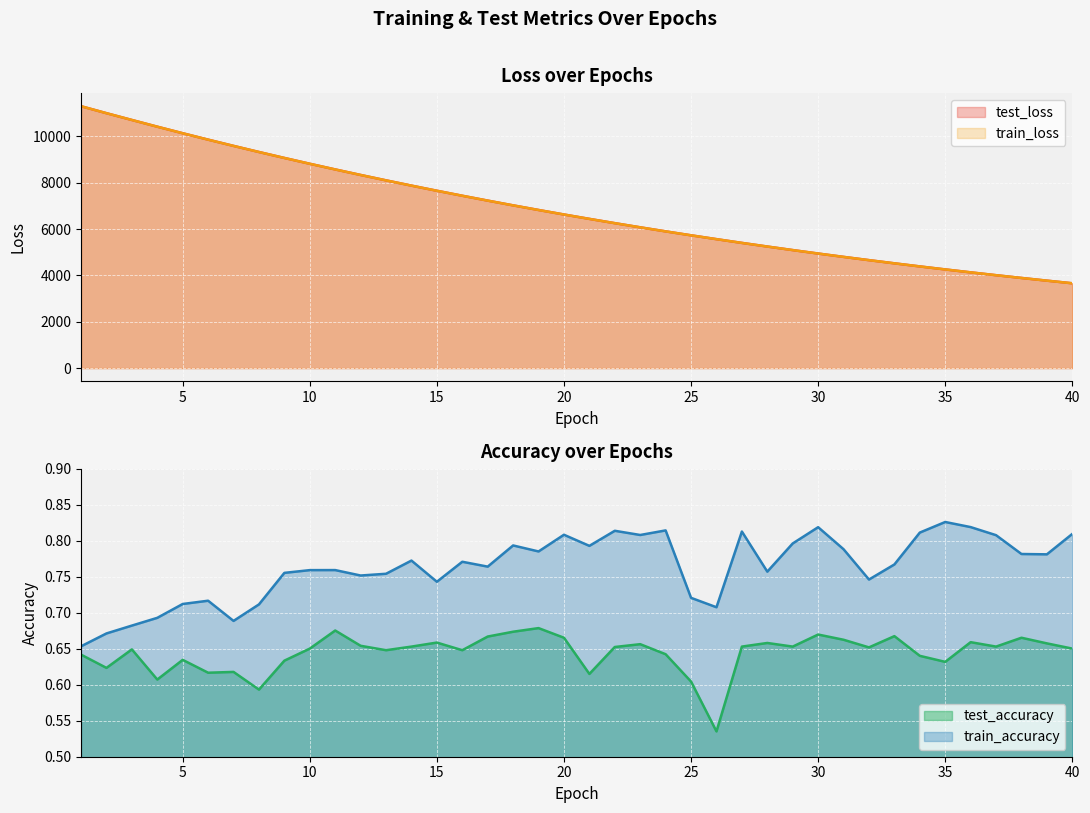

The test_accuracy series shows 1.1 at 9. True or false?

False